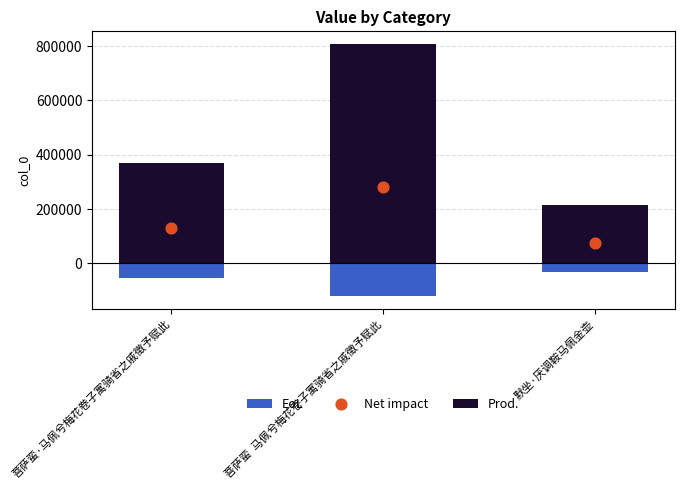

At how many categories does at least one series exceed 619522?

1